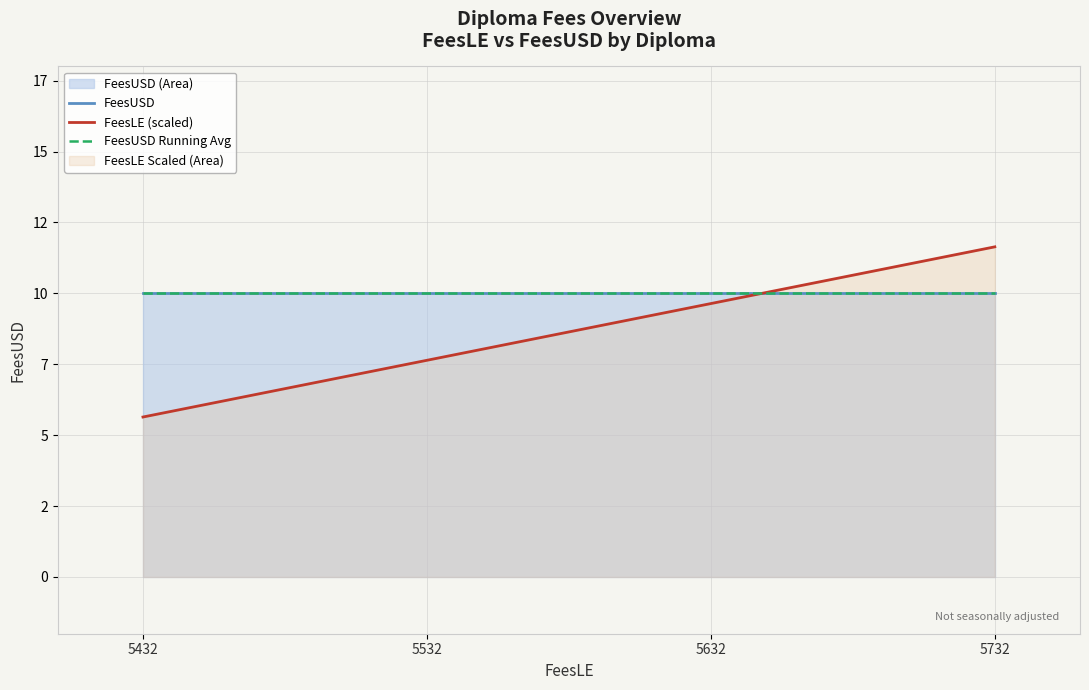

What is the difference between the maximum and minimum values in the FeesLE (scaled) series?

6.0